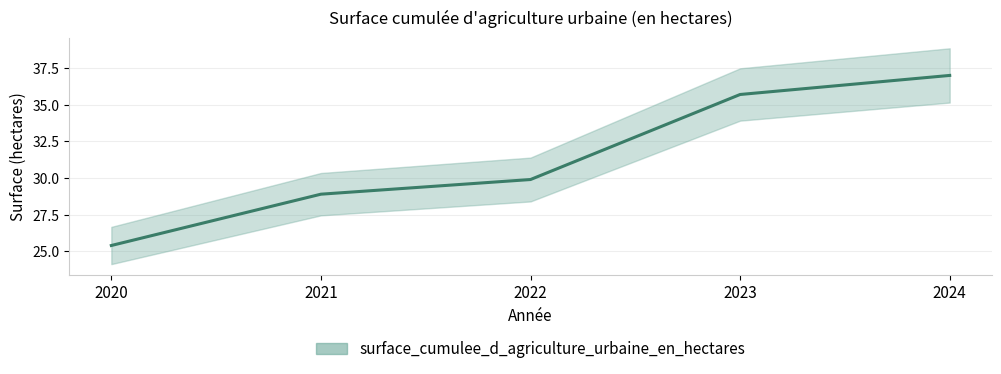

At which label is the value closest to 31?

2022